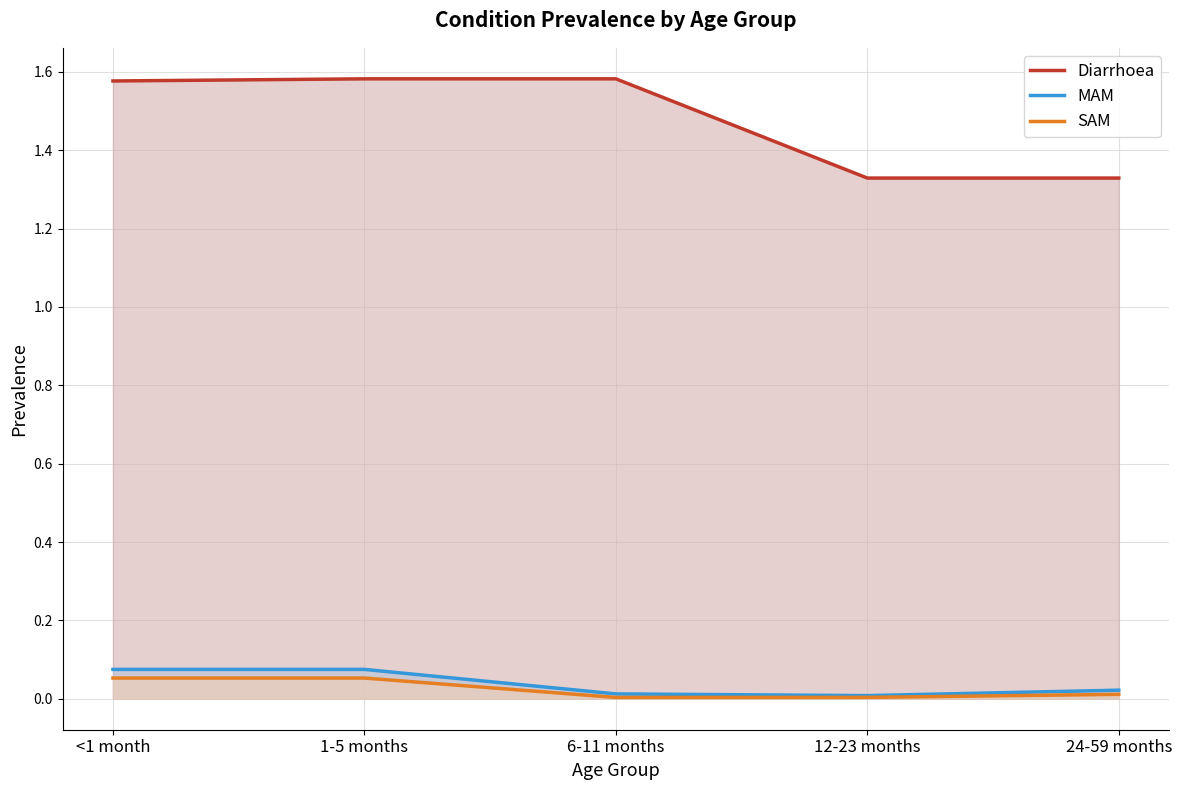

Which series has the largest total across all categories?

Diarrhoea